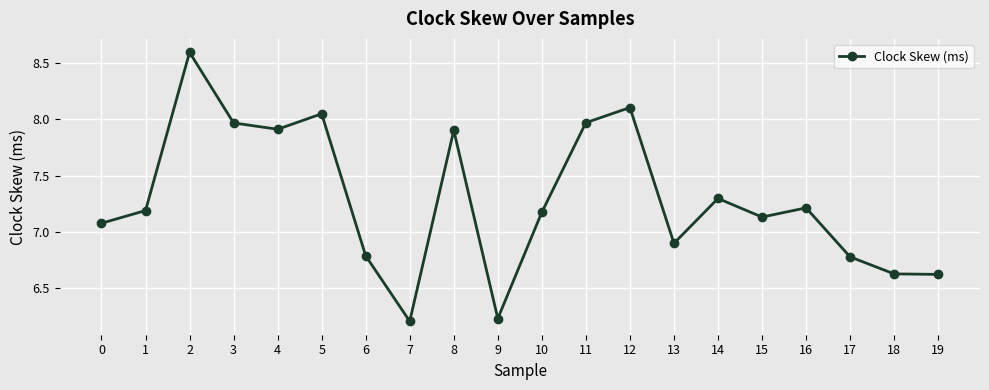

What is the difference between the second highest and minimum values?

1.9